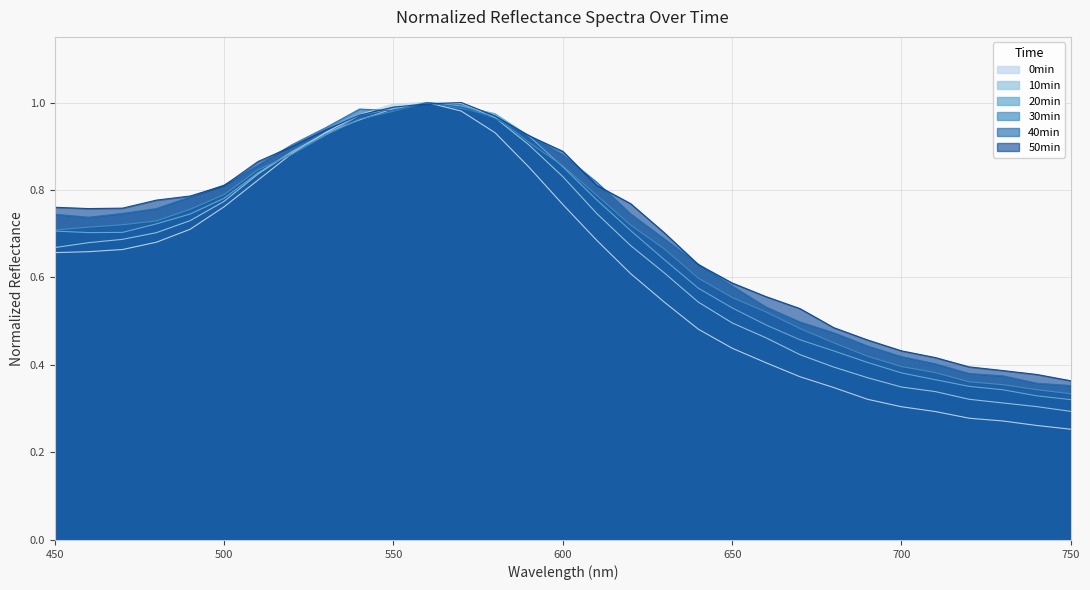

At which category does the chart reach its peak across all series?

560